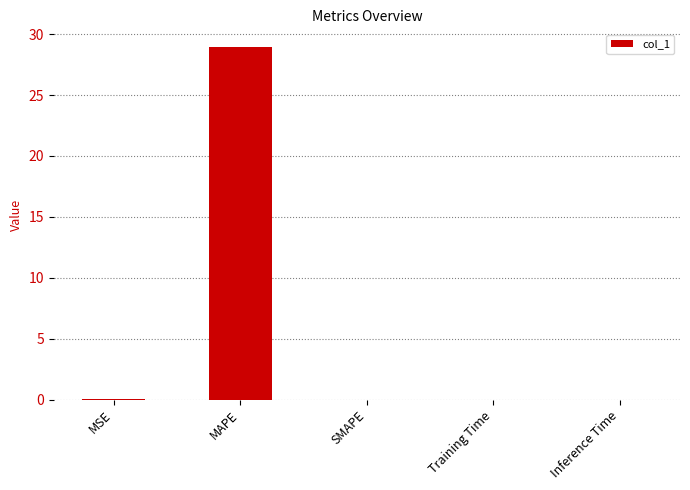

Which has a higher value, Training Time or MAPE?

MAPE